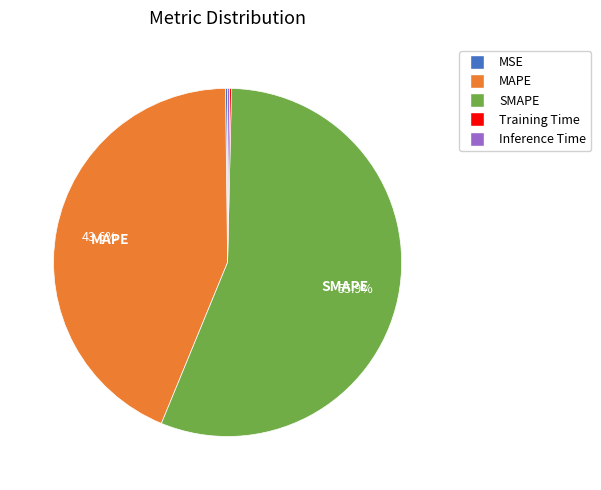

To the nearest percent, what is the difference between the SMAPE and MAPE slice percentages?

12%